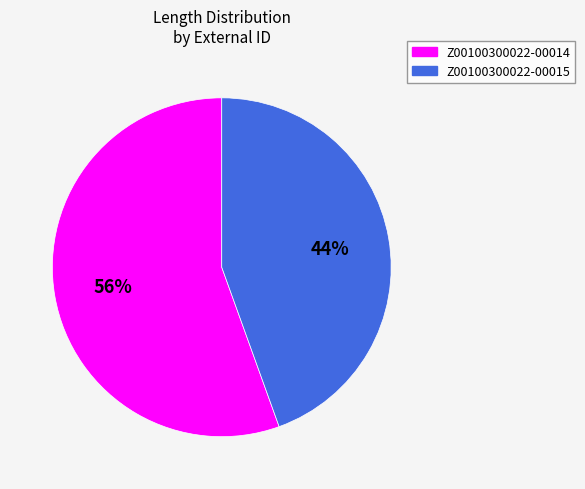

The Z00100300022-00014 slice represents 63% of the pie. True or false?

False